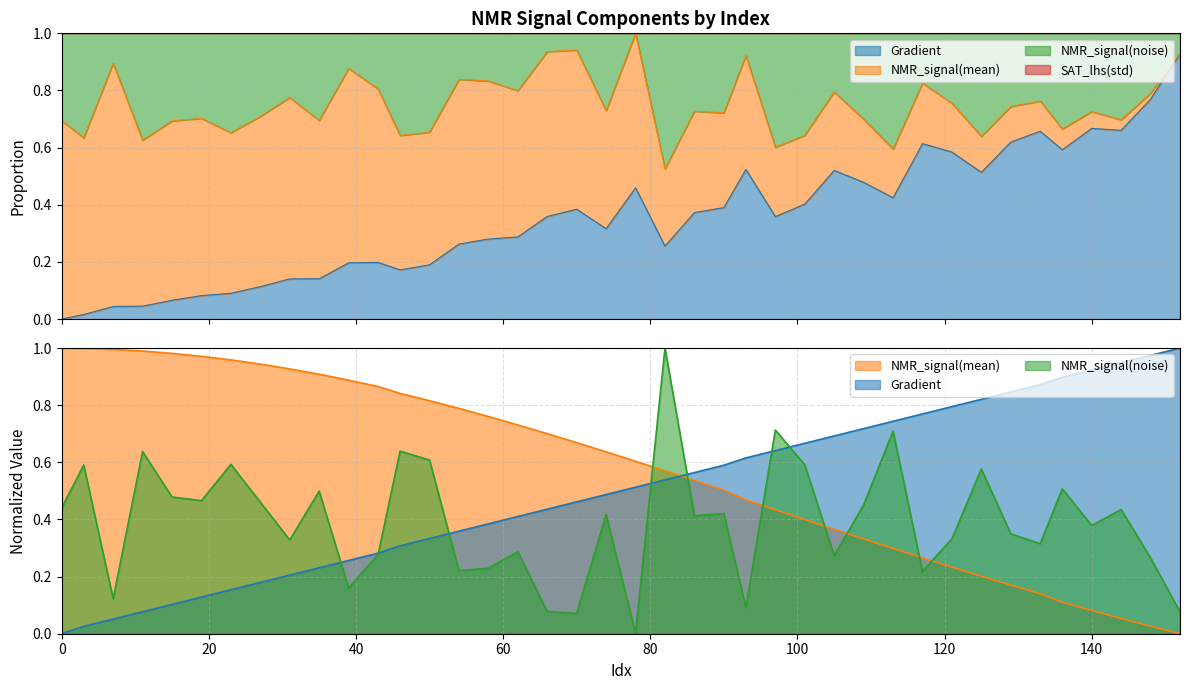

What is the value of the Gradient point at the 24th from the left?

0.6